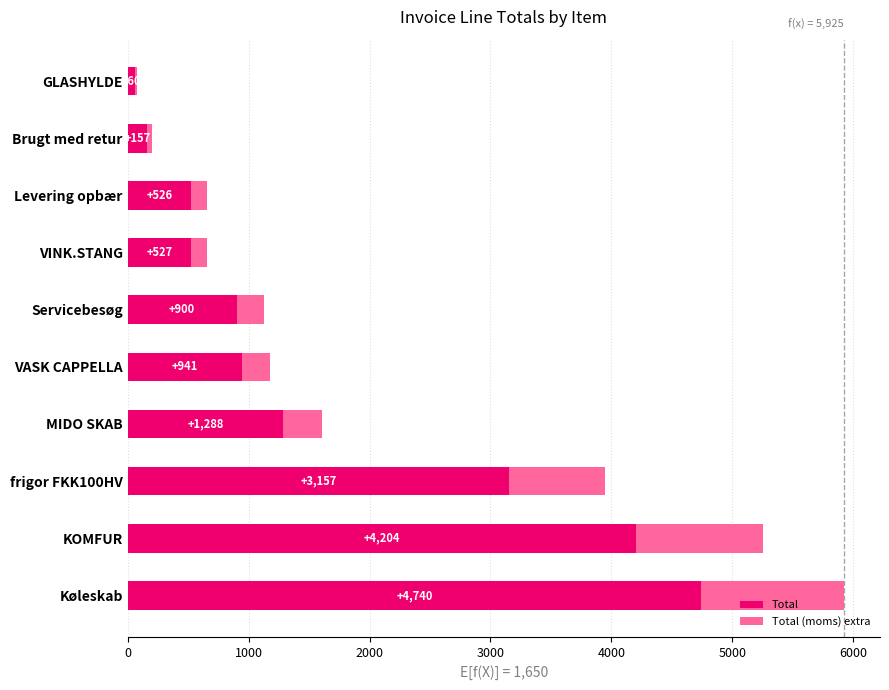

True or false: Total has a value of 841.8 at VINK.STANG.

False